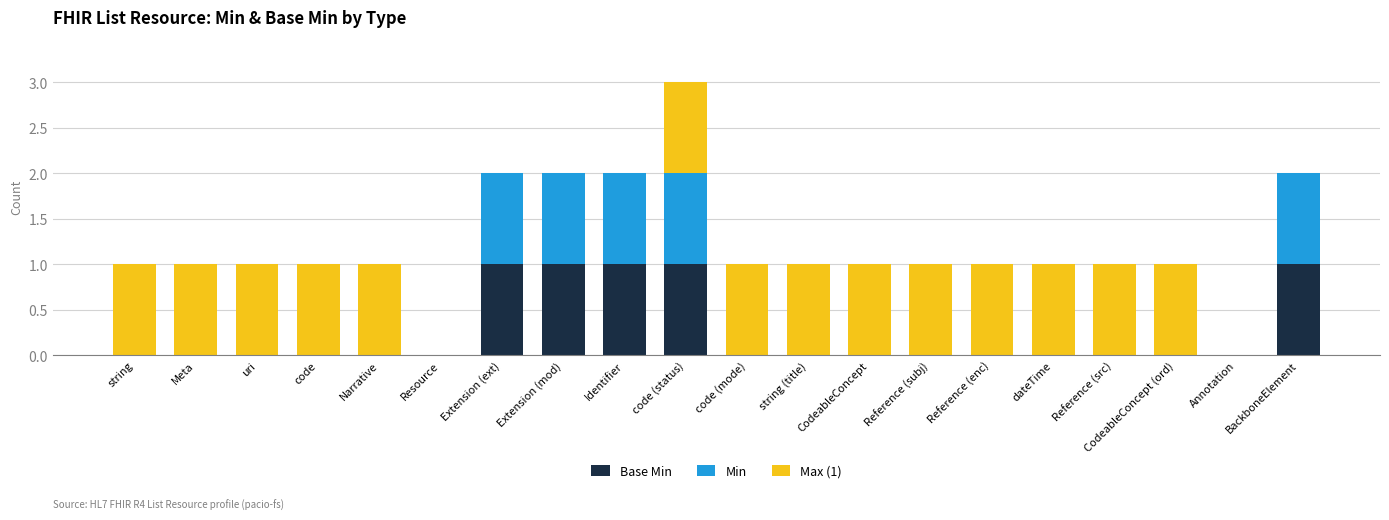

At which category is the sum across all series the highest?

code (status)